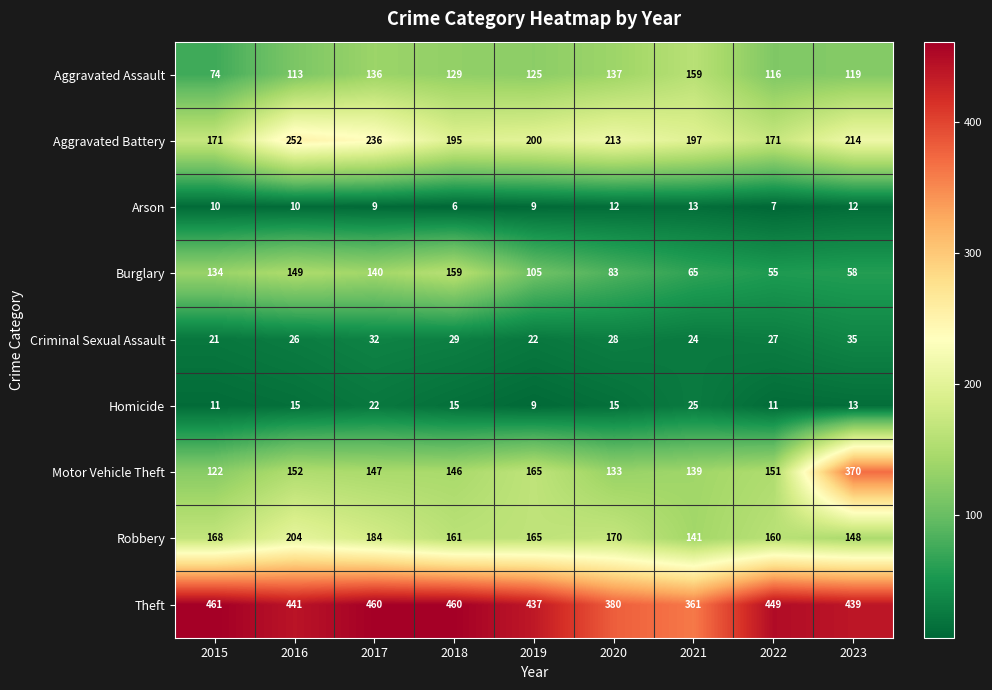

The value of Aggravated Battery at 2023 is 333. True or false?

False